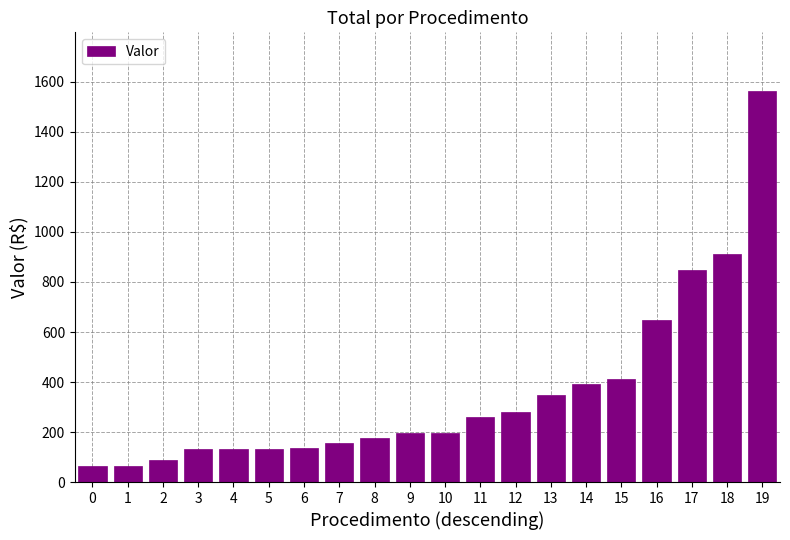

Count the number of data series in this chart.

1